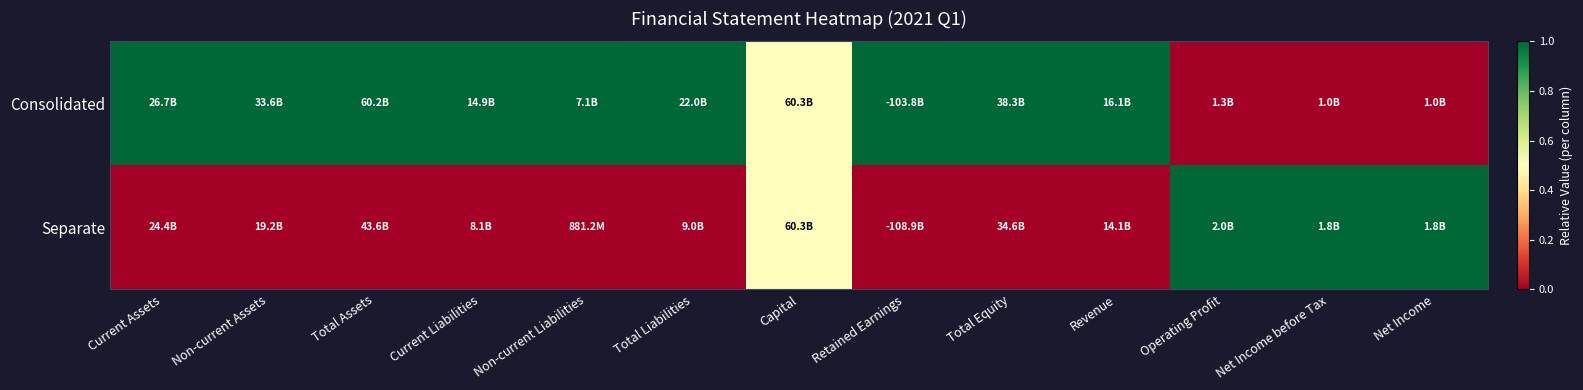

Which series has the largest total across all categories?

Consolidated